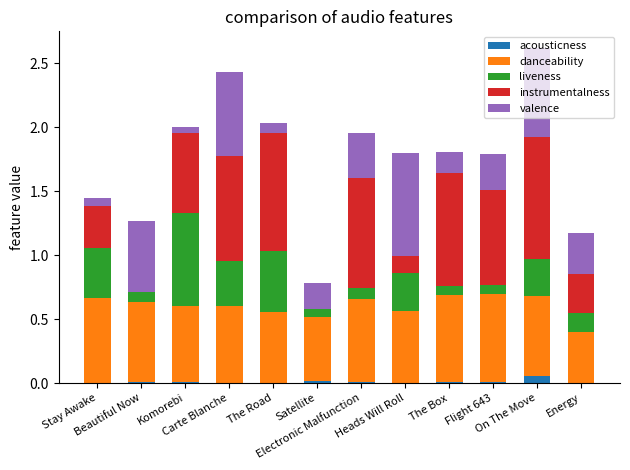

Are the bars grouped side by side (vs. stacked)?

No